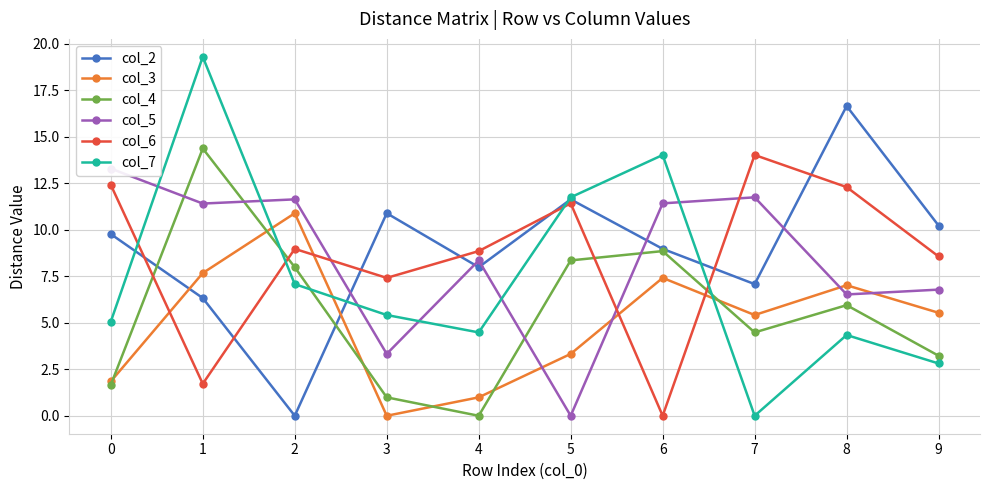

Reading left to right, what are all the values shown in this chart?

col_2: 9.8	6.3	0.0	10.9	8.0	11.6	9.0	7.1	16.6	10.2
col_3: 1.8	7.7	10.9	0.0	1.0	3.3	7.4	5.4	7.0	5.5
col_4: 1.7	14.4	8.0	1.0	0.0	8.3	8.8	4.5	5.9	3.2
col_5: 13.3	11.4	11.6	3.3	8.3	0.0	11.4	11.7	6.5	6.8
col_6: 12.4	1.7	9.0	7.4	8.8	11.4	0.0	14.0	12.3	8.6
col_7: 5.1	19.3	7.1	5.4	4.5	11.7	14.0	0.0	4.3	2.8